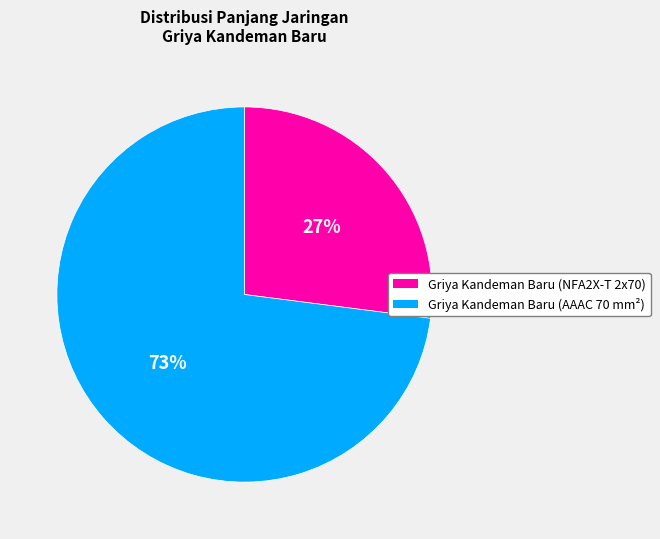

True or false: Griya Kandeman Baru (AAAC 70 mm²) accounts for 59% of the total.

False